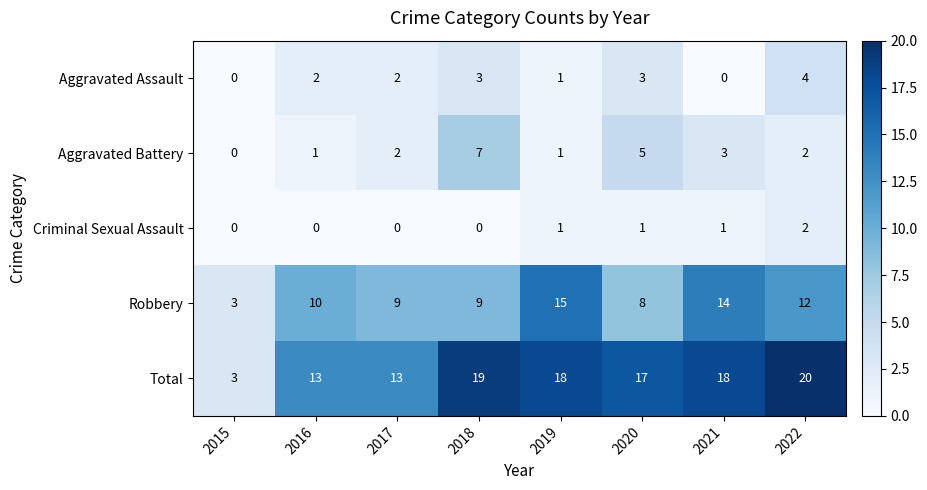

Rank the series by their maximum value, from highest to lowest.

Total, Robbery, Aggravated Battery, Aggravated Assault, Criminal Sexual Assault